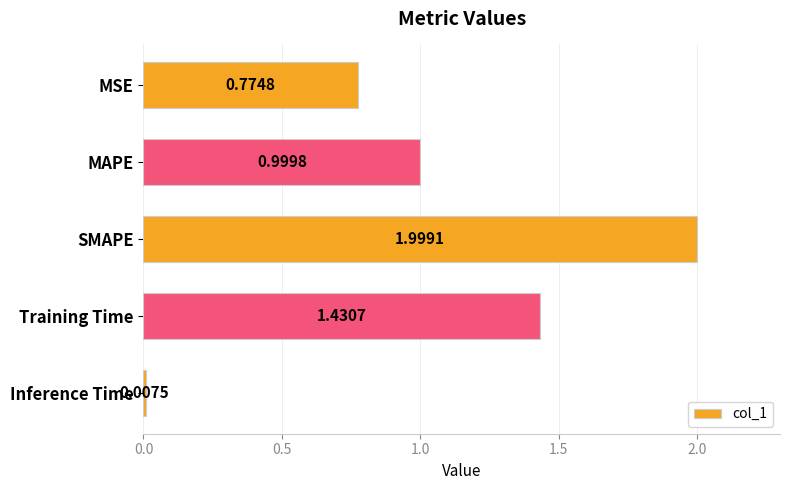

How many bars are there in total?

5